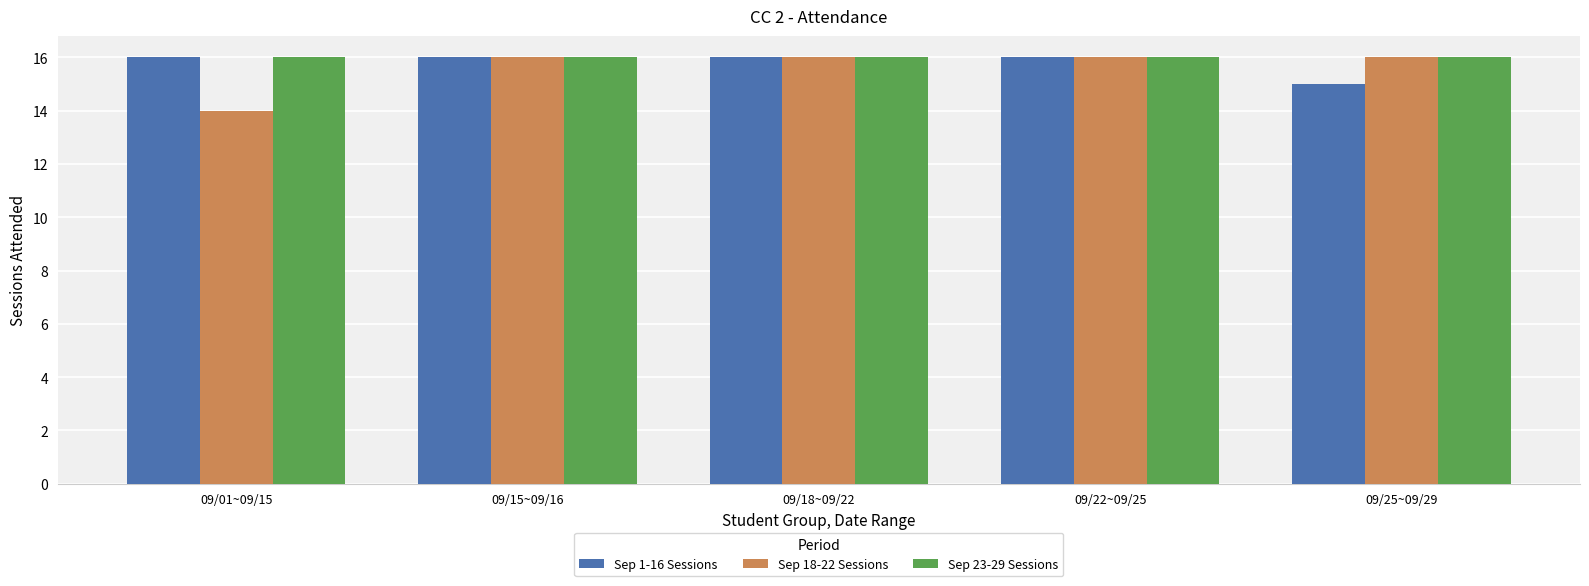

What is the sum of the Sep 1-16 Sessions values at 09/22~09/25 and 09/18~09/22?

32